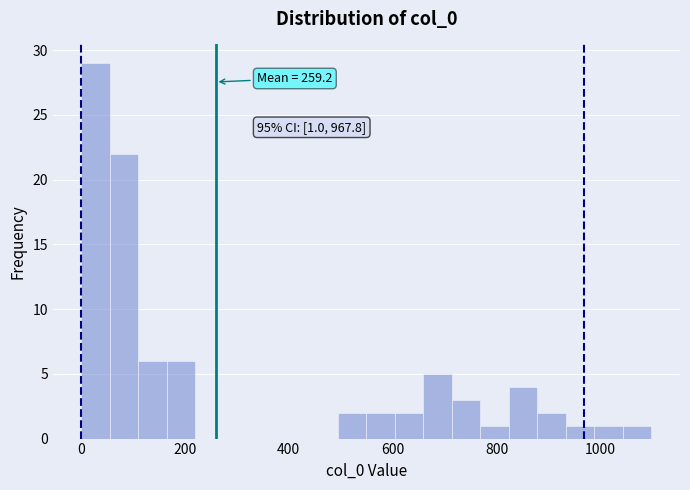

Around what value on the x-axis is the tallest bar? Give the approximate position of its centre, as read against the axis.

20